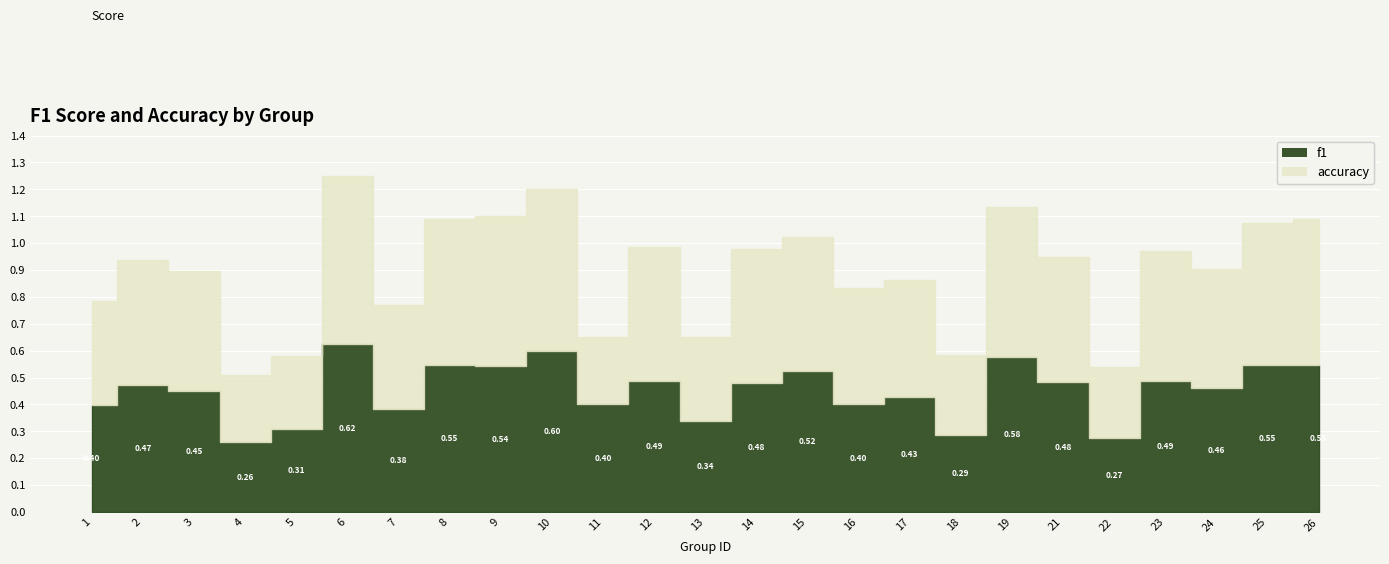

Which series has the widest spread of values?

accuracy